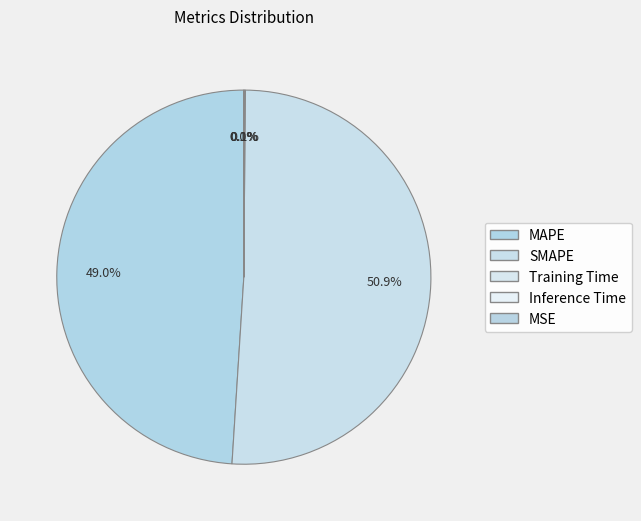

Rank the categories by value from lowest to highest.

MSE, Training Time, Inference Time, MAPE, SMAPE